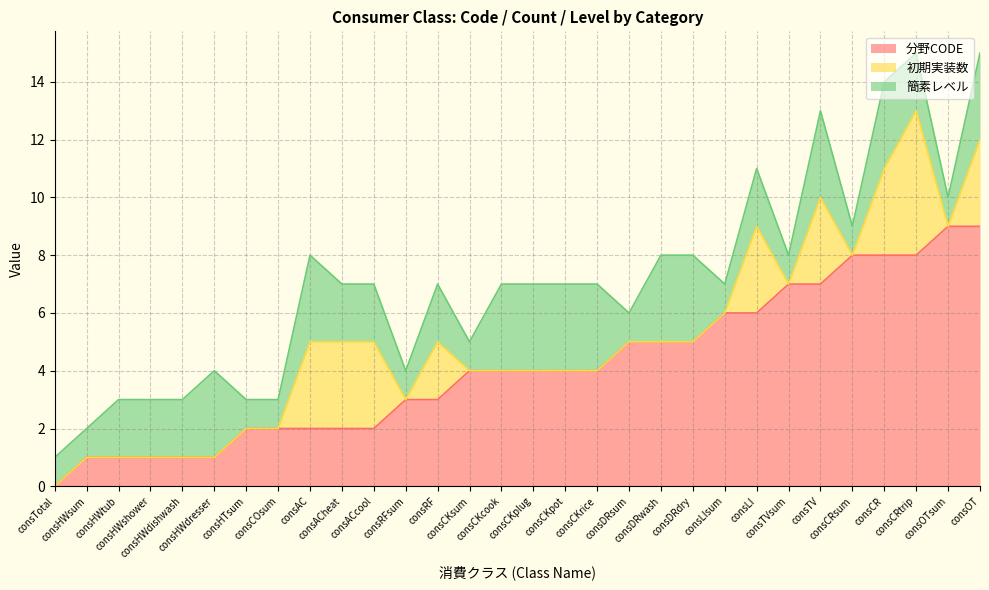

Which series has the largest total across all categories?

分野CODE